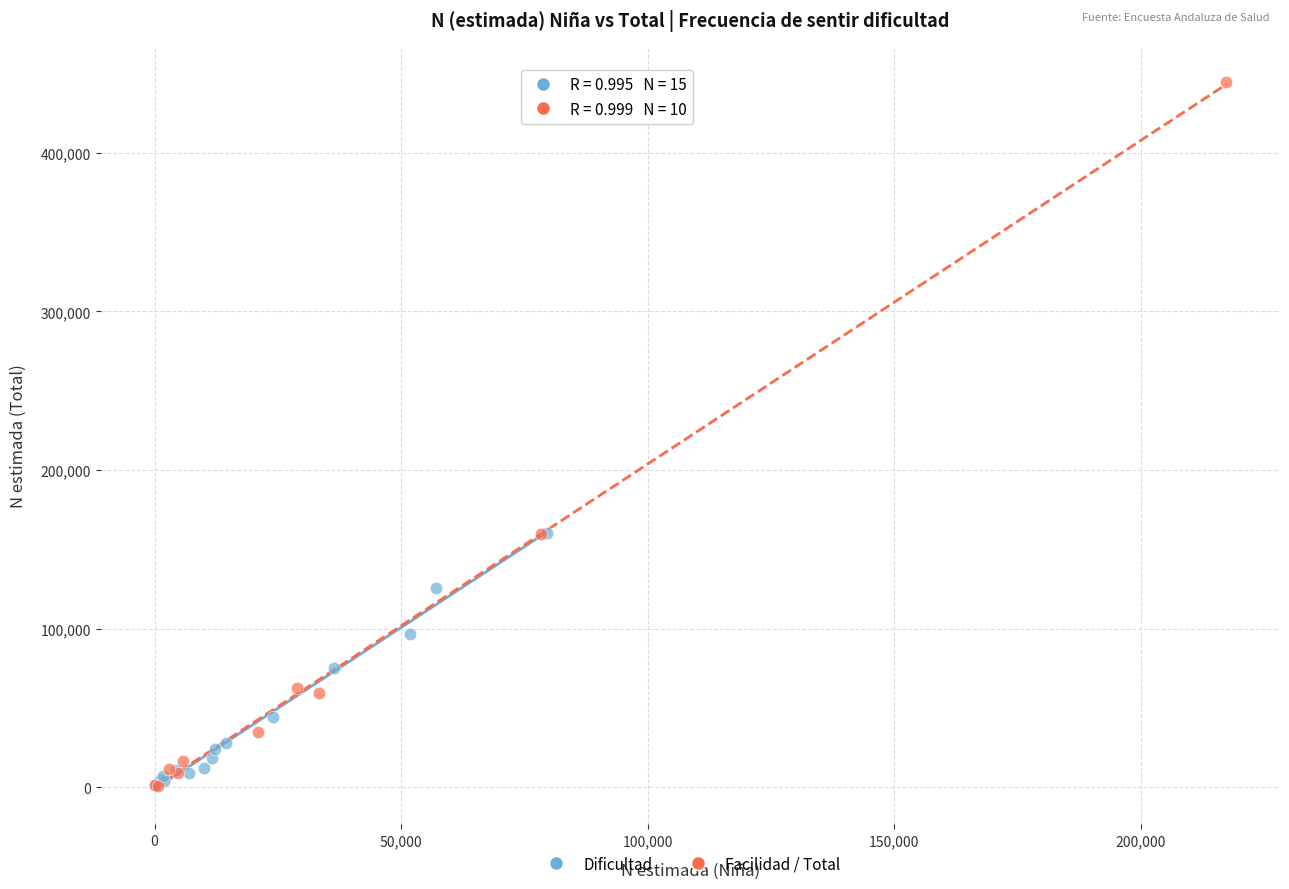

Which series reaches the maximum Y coordinate?

Facilidad / Total